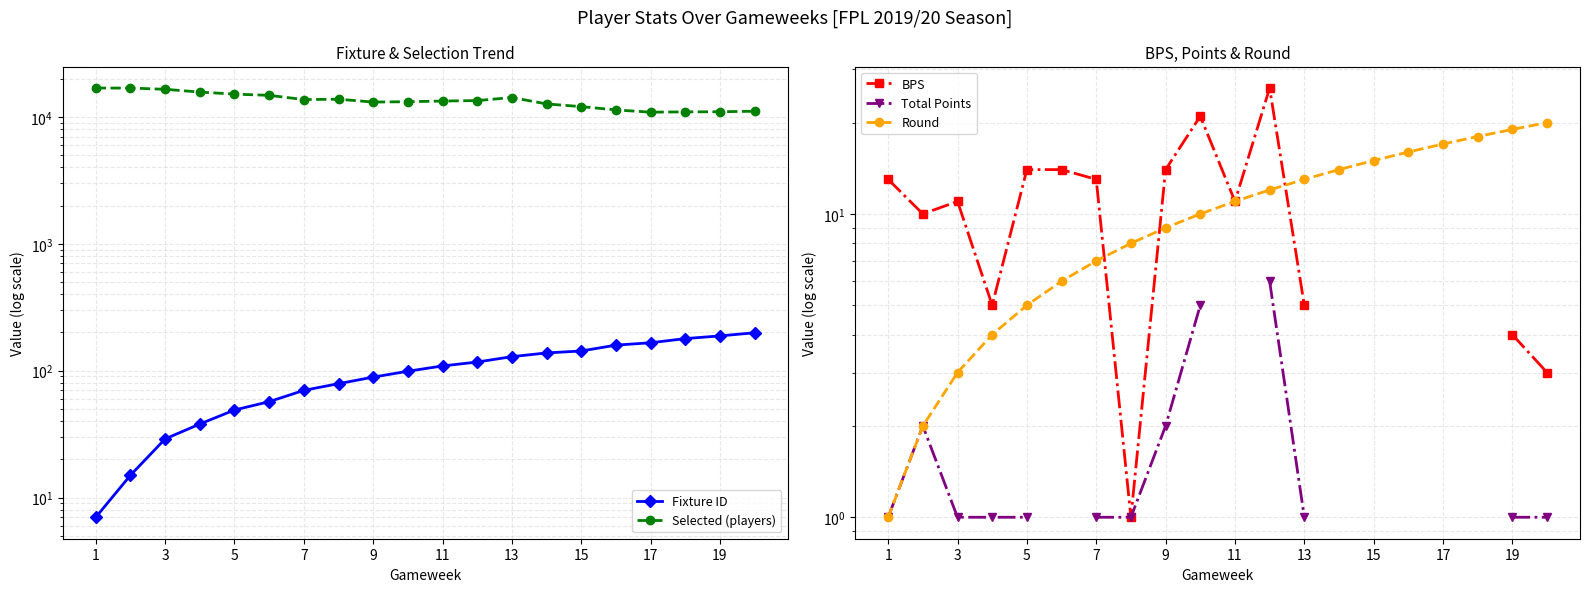

Is it true that Round equals 2.6 at 5?

False